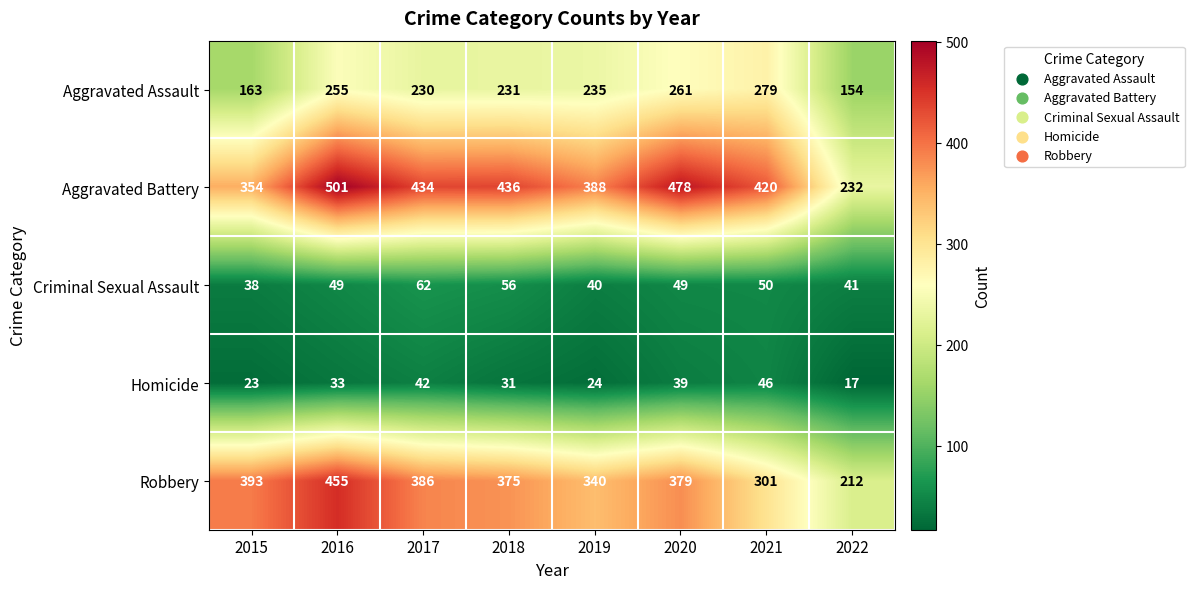

At 2021, list the series in order from smallest to largest.

Homicide, Criminal Sexual Assault, Aggravated Assault, Robbery, Aggravated Battery